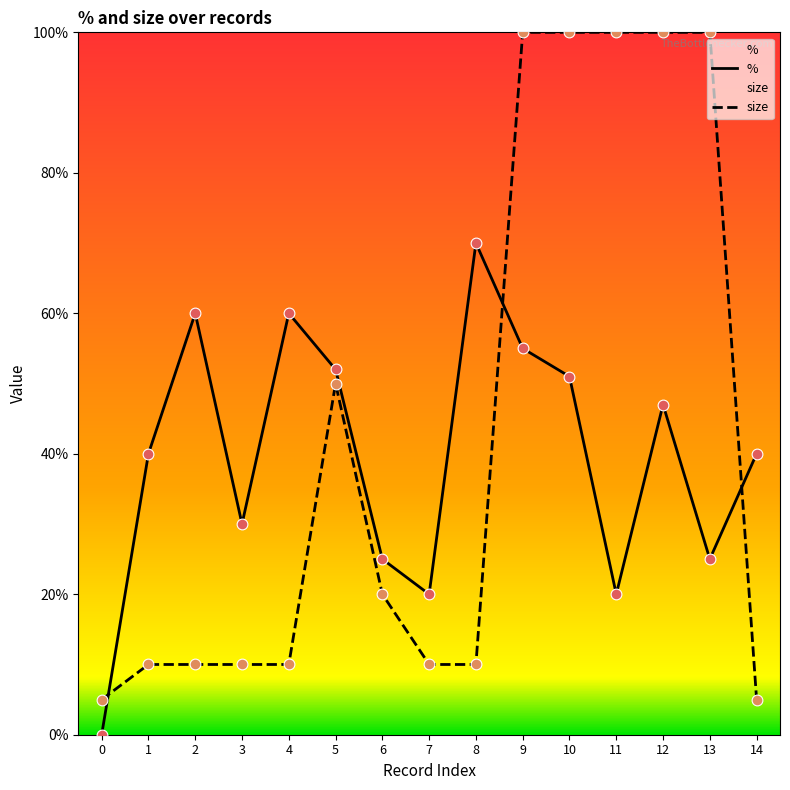

Which series contains the highest Y value?

size